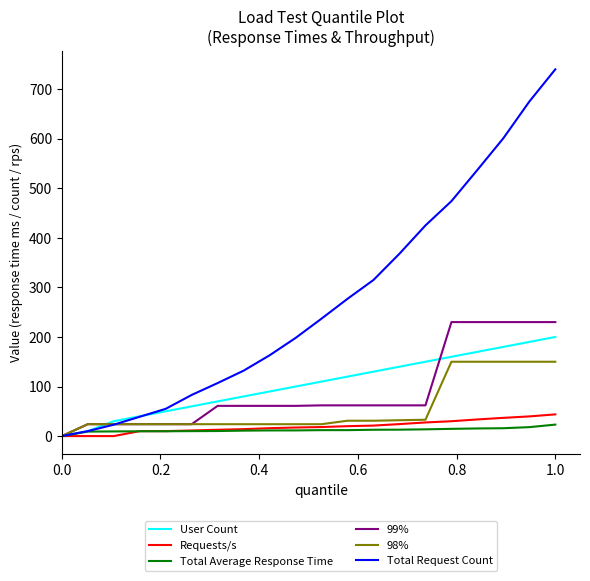

True or false: User Count has more than 2 interior local peaks.

False